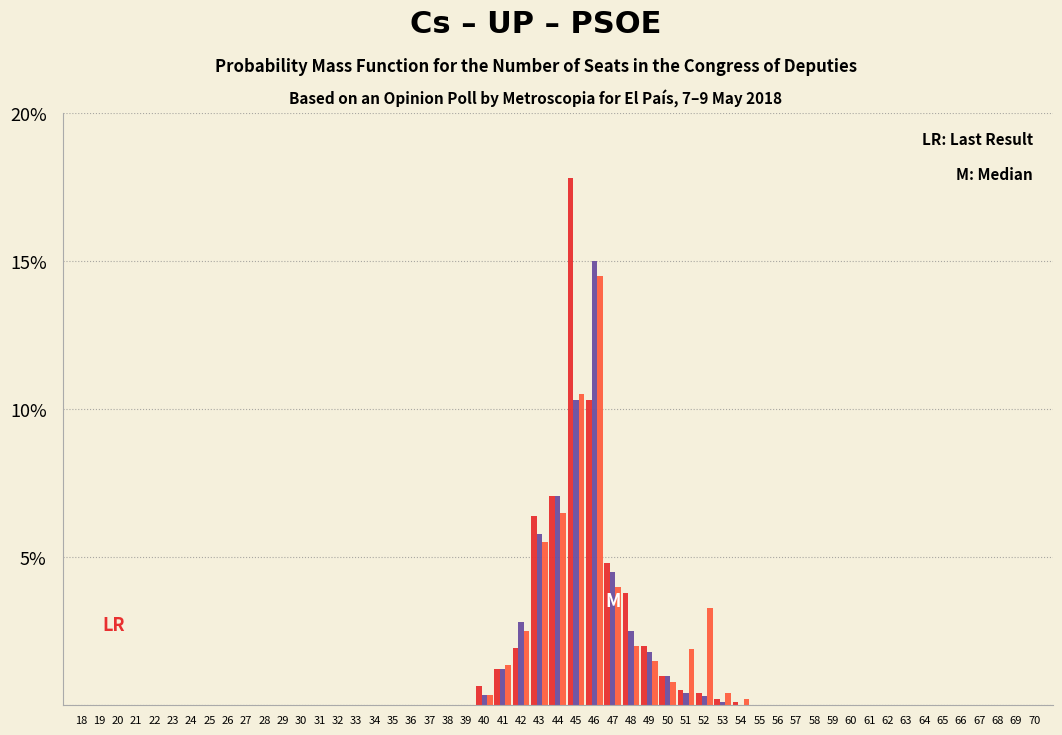

At which category does the chart reach its peak across all series?

45